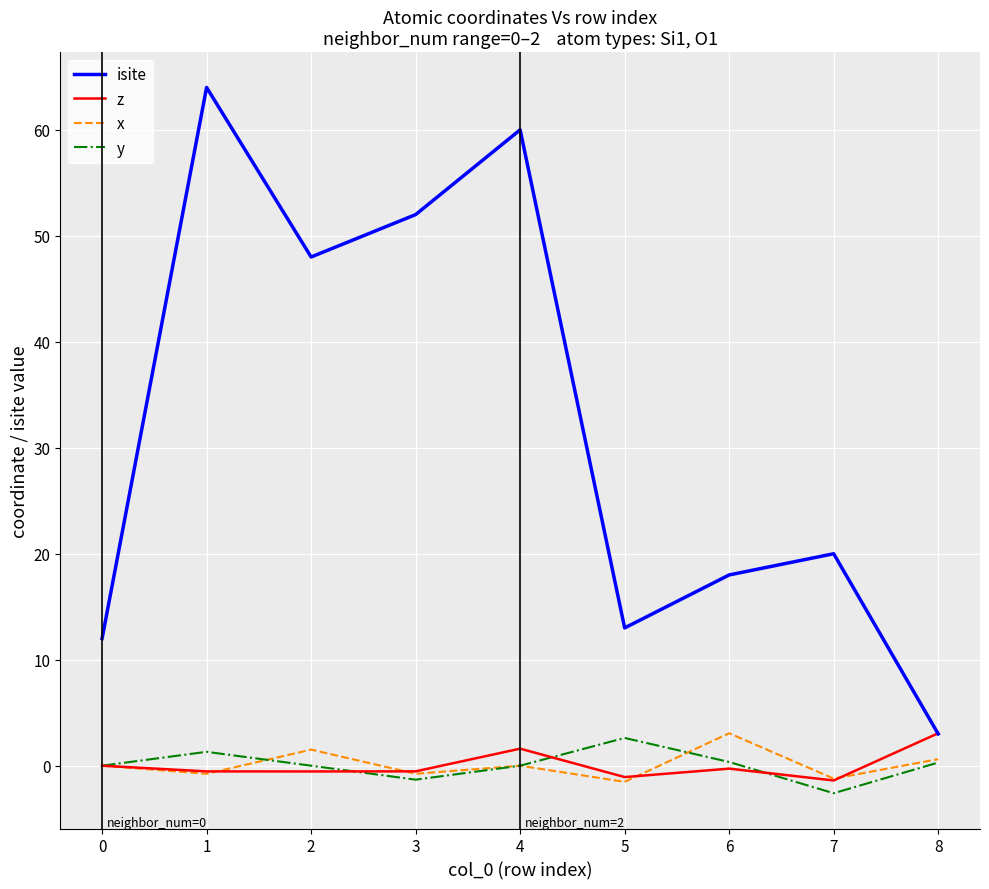

Does the chart display data point markers on the line(s)?

No